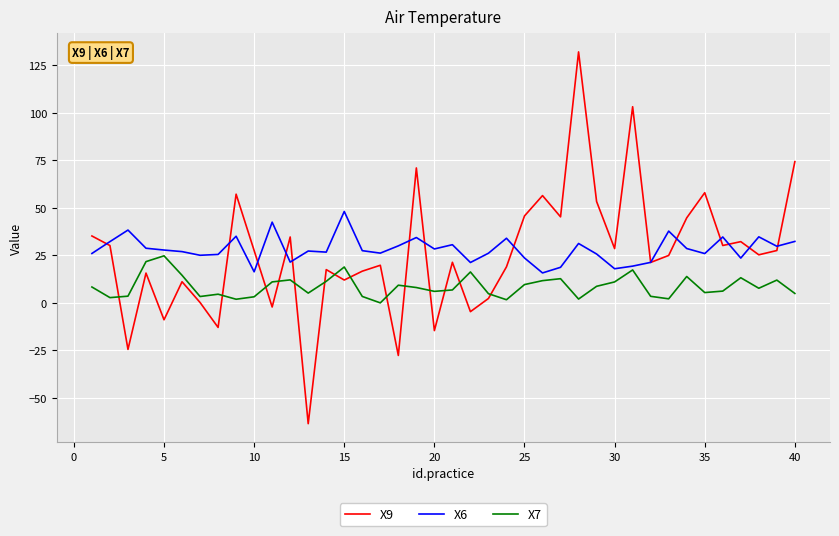

Rank the series by their maximum value, from lowest to highest.

X7, X6, X9